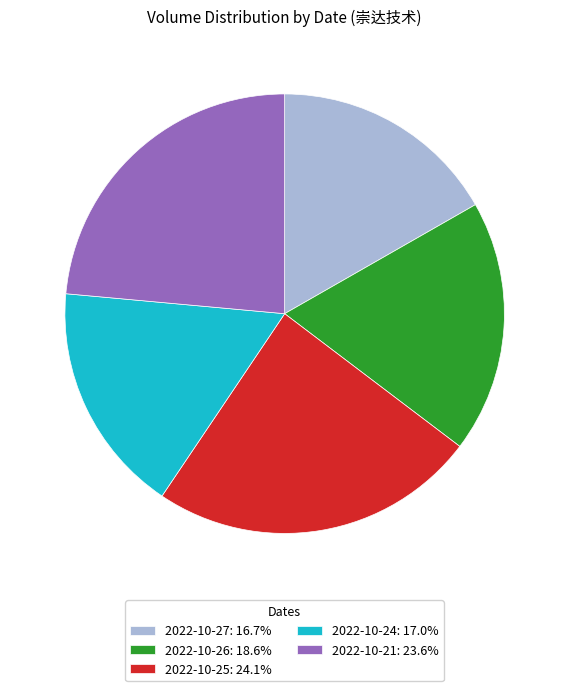

True or false: 2022-10-25 accounts for 24% of the total.

True